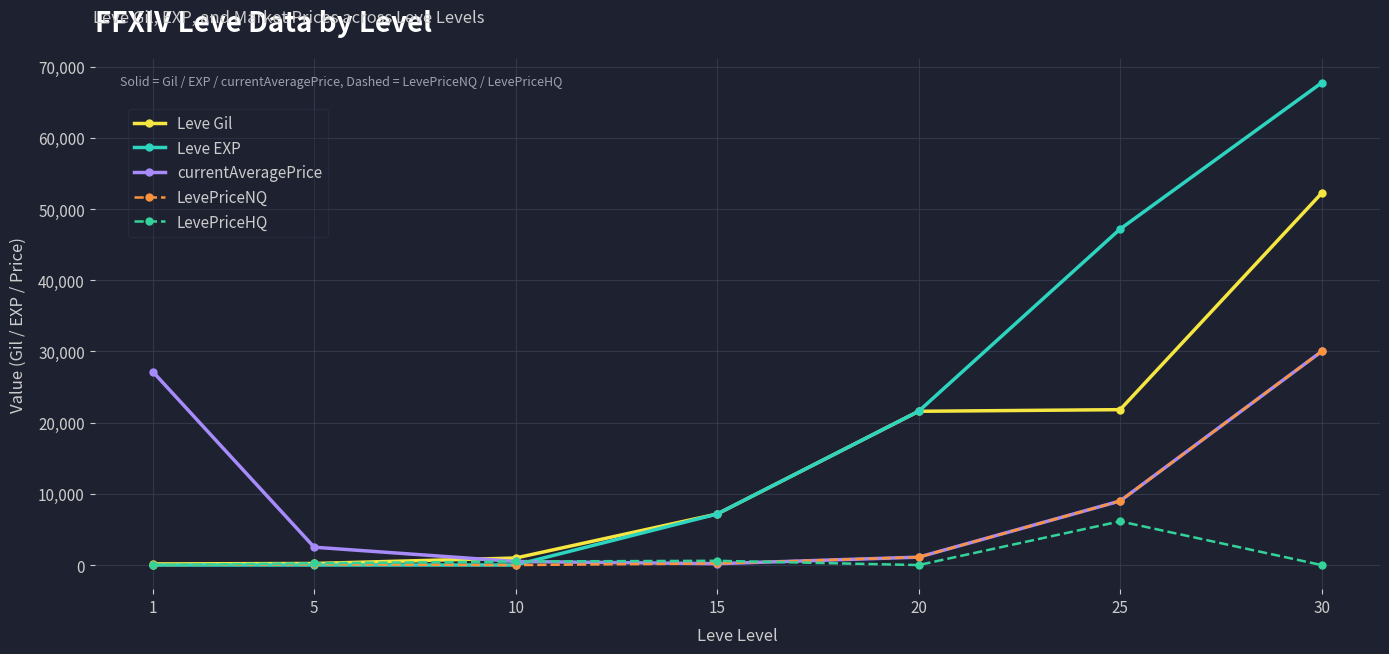

What is the difference between the maximum and second lowest values in the Leve Gil series?

52000